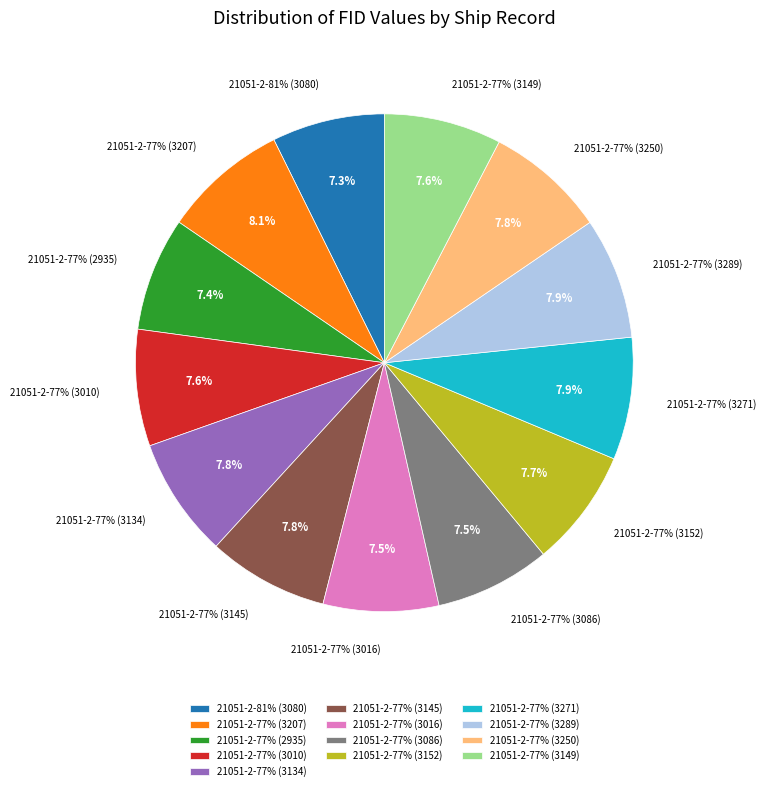

Which slice is the largest?

21051-2-77% (3207)